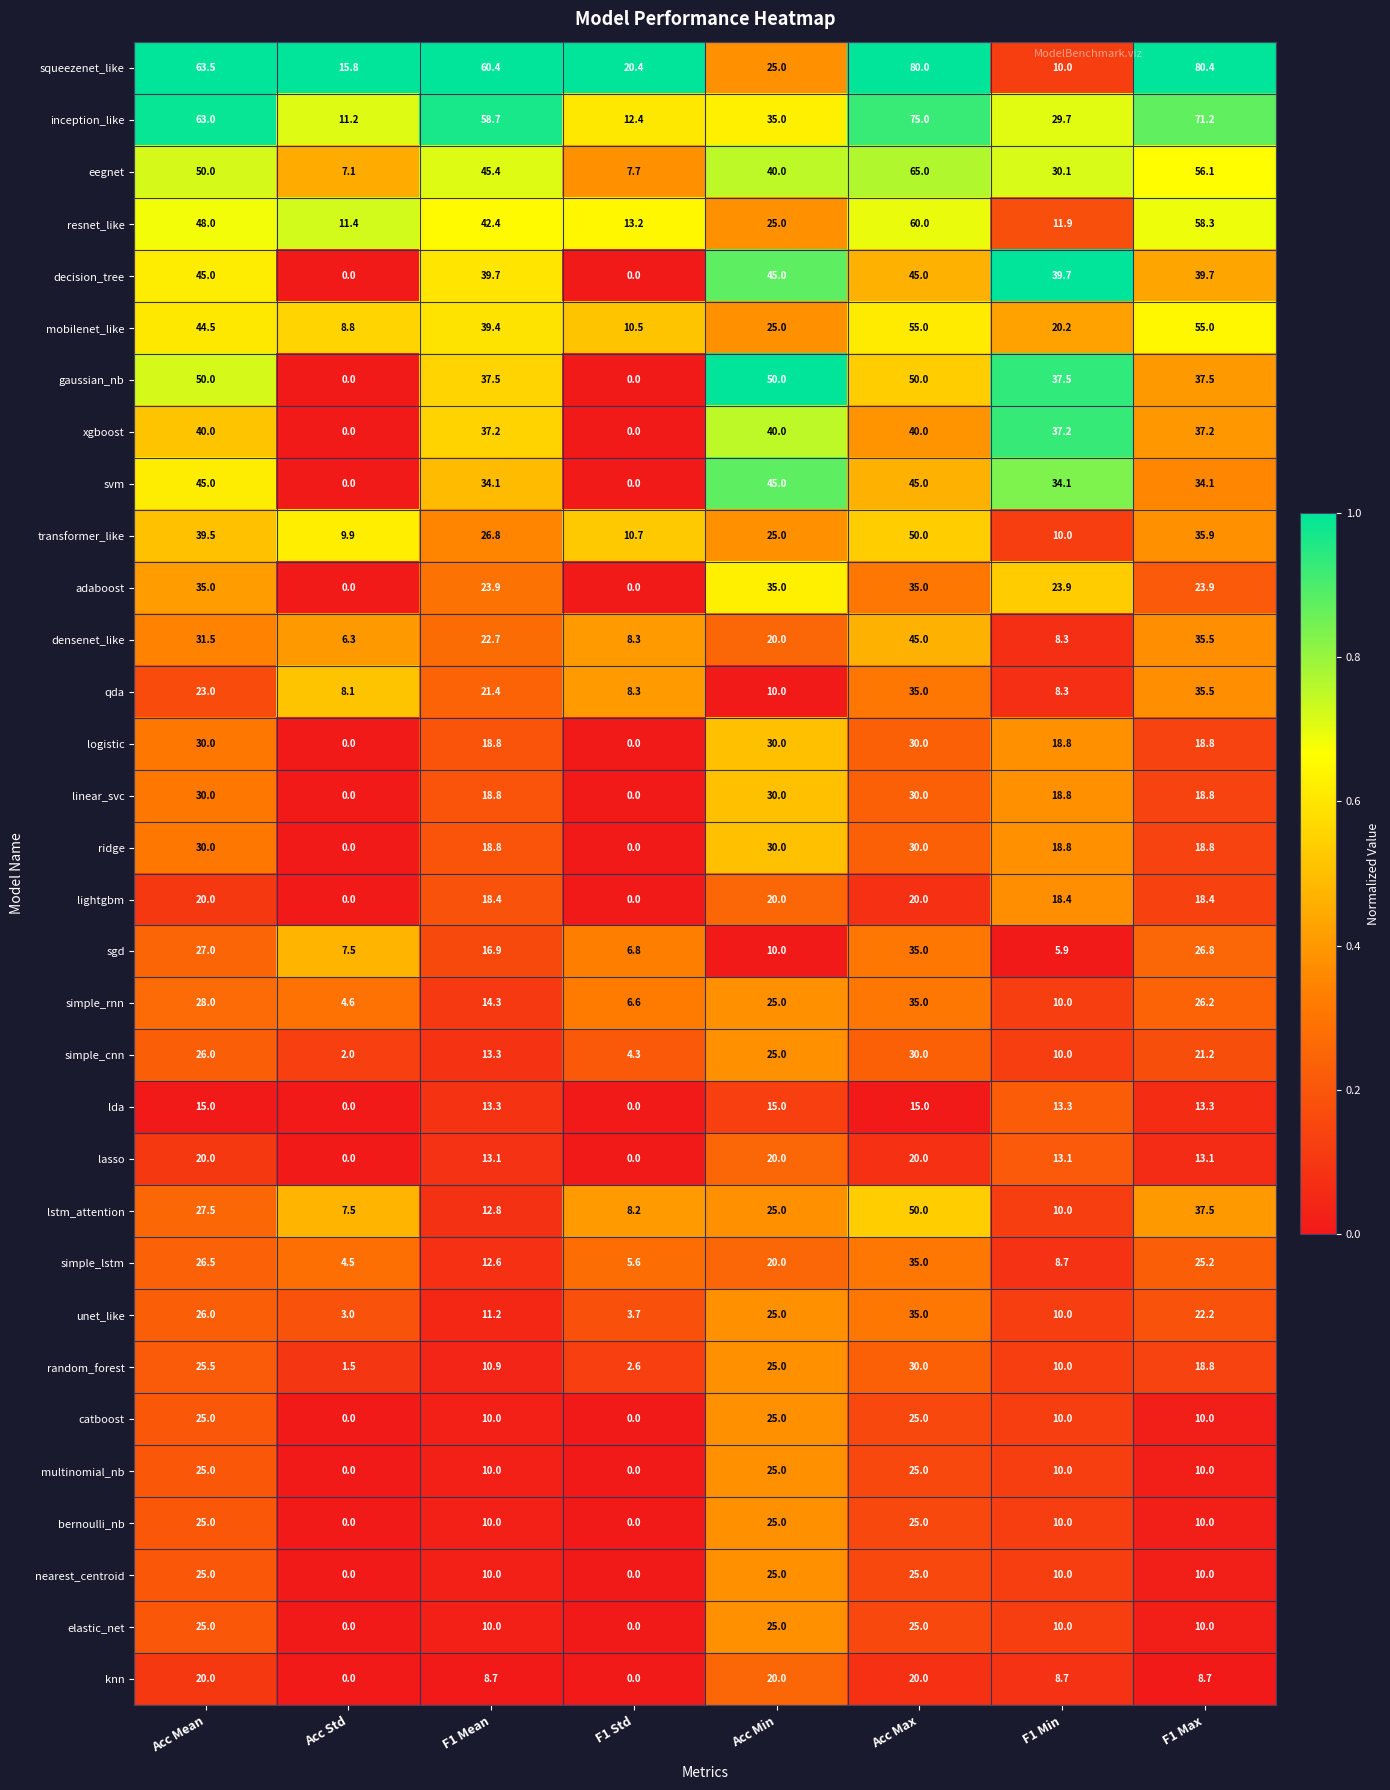

Which series has the widest spread of values?

squeezenet_like